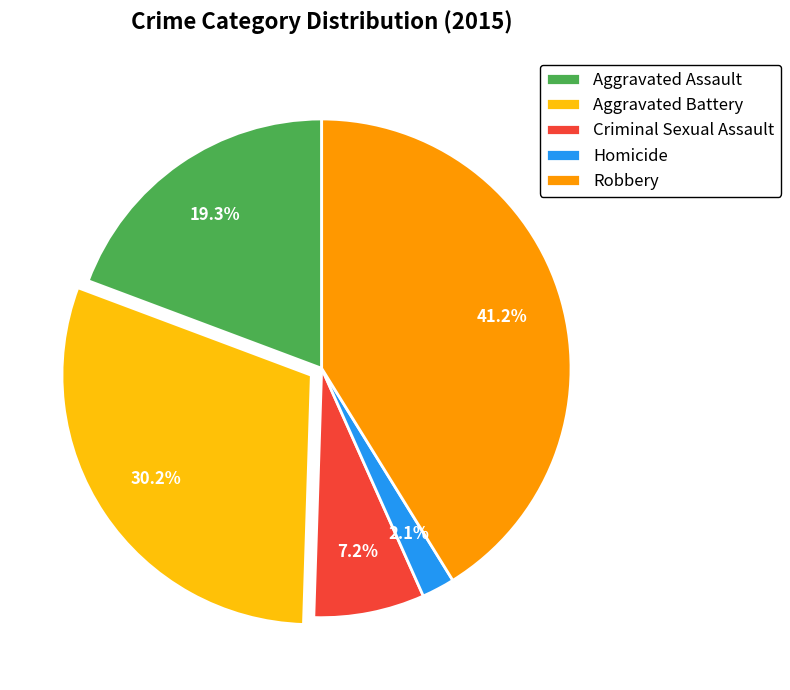

Is there any slice that represents more than half of the pie?

No